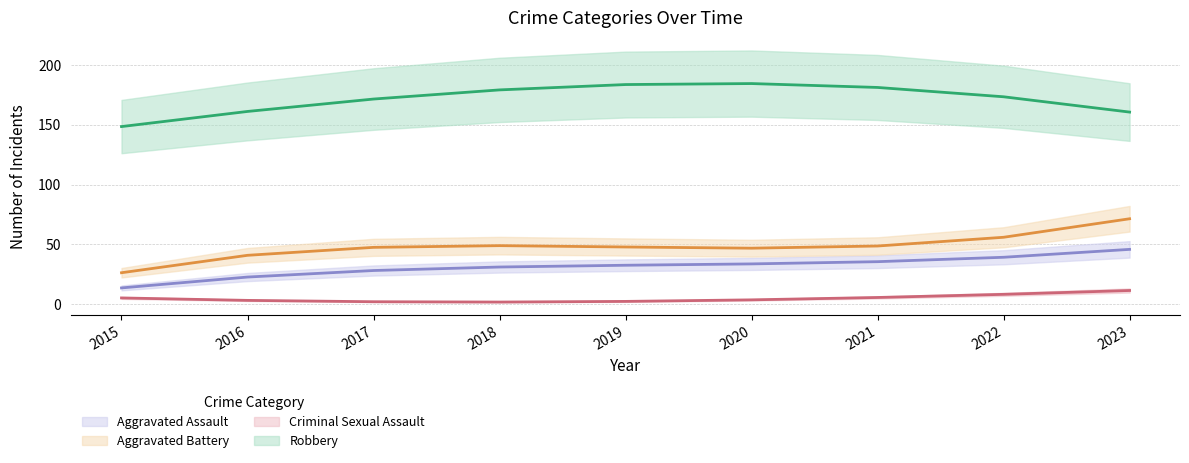

At which category does Aggravated Assault reach its first local valley?

2019